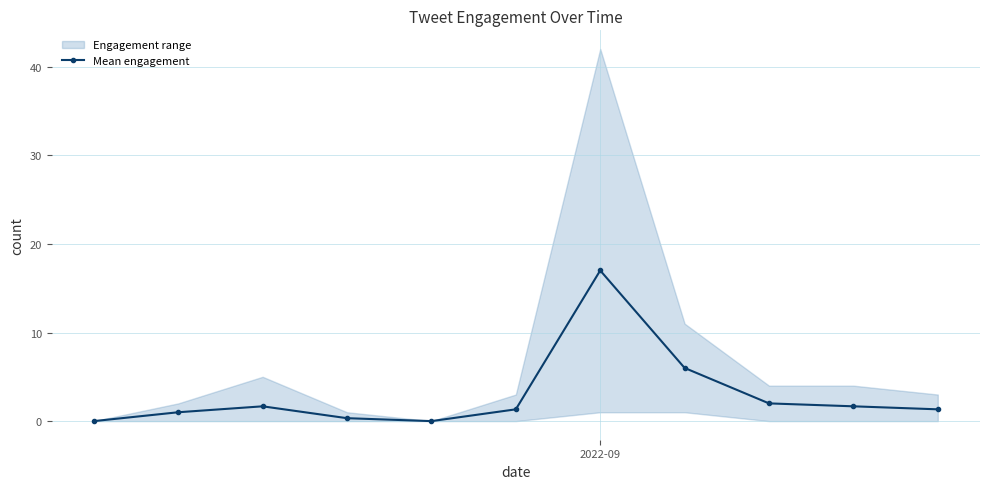

What is the maximum value for Mean engagement?

17.0